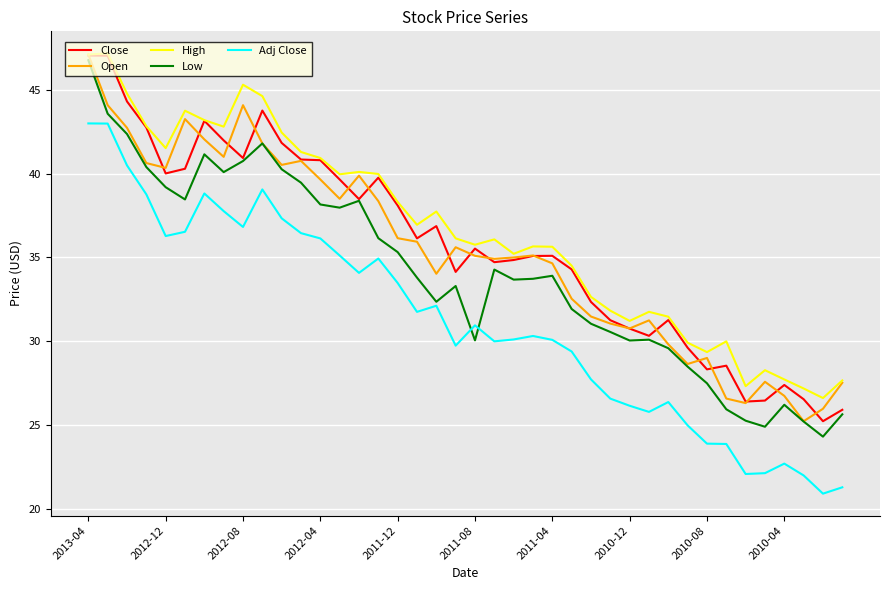

What is the lowest value of the Open series?

25.2